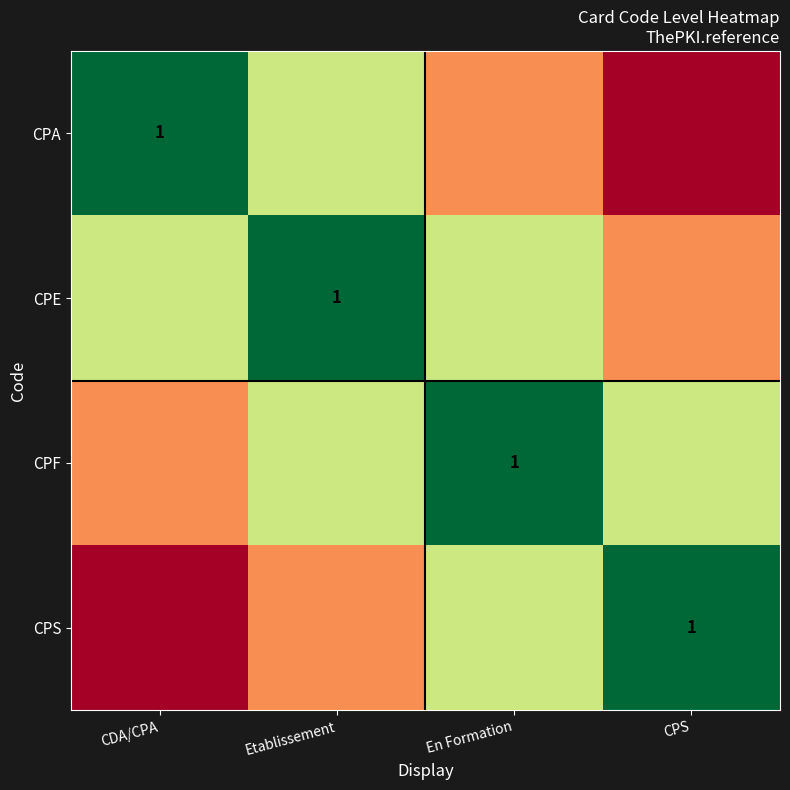

The value of CPF at CDA/CPA is 0.4. True or false?

False